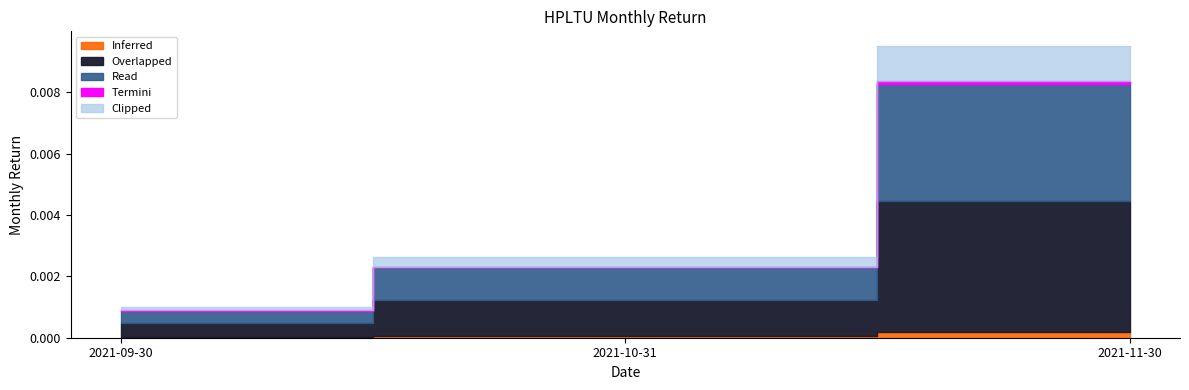

Between 2021-11-30 and 2021-09-30, which is larger?

2021-11-30